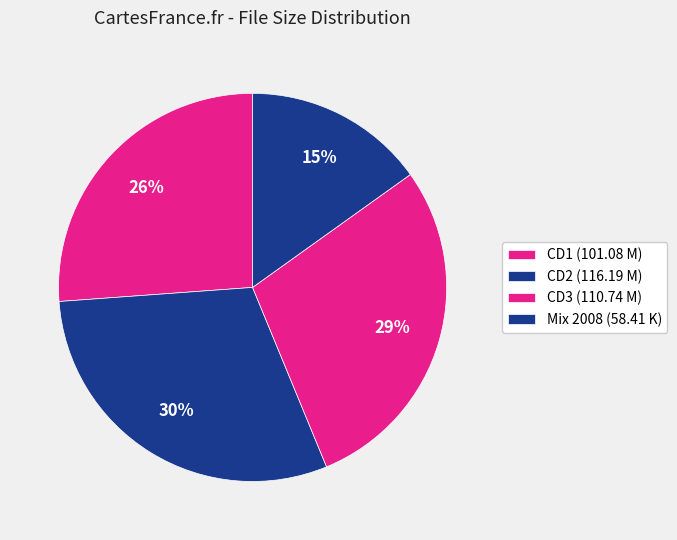

The CD1 (101.08 M) slice represents 26% of the pie. True or false?

True